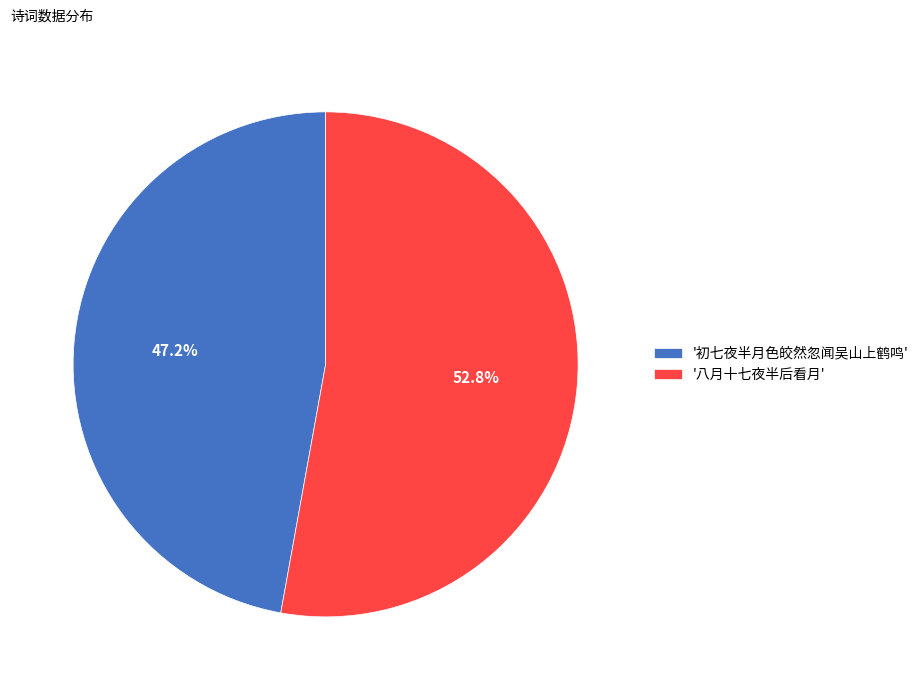

What percentage is NOT represented by '初七夜半月色皎然忽闻吴山上鹤鸣'?

52.8%